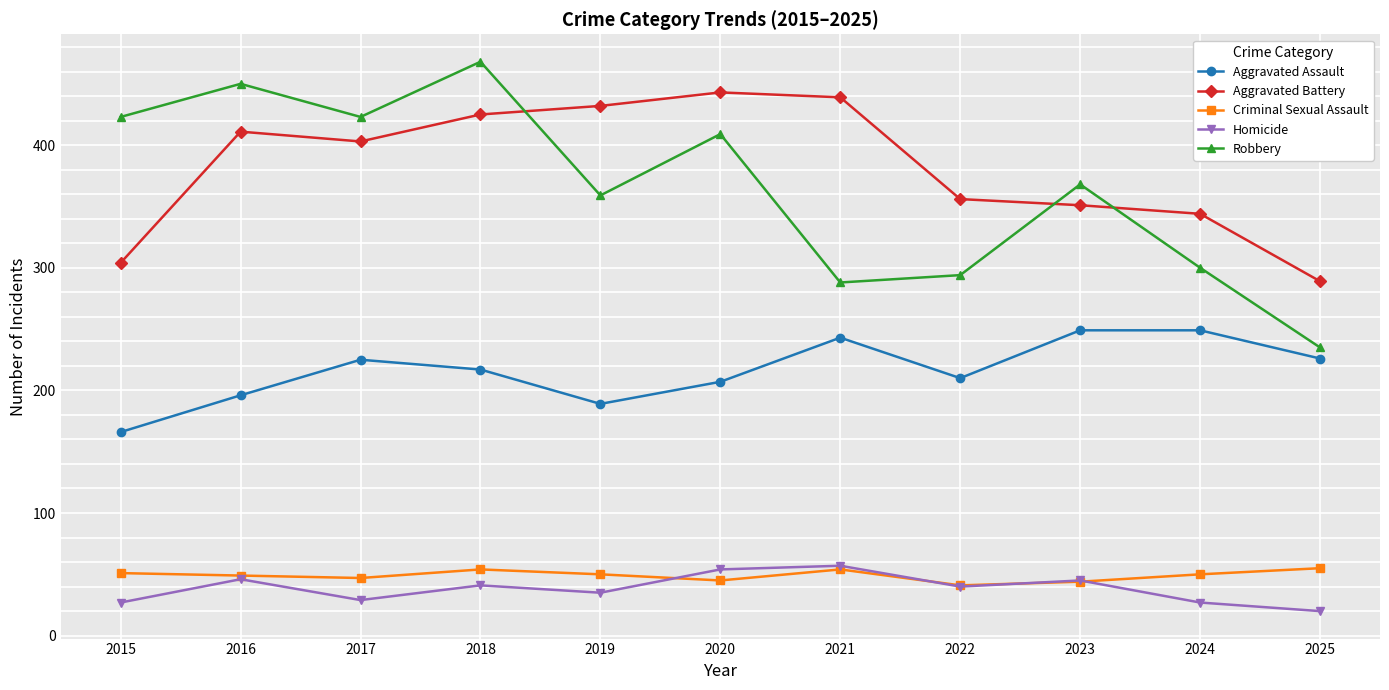

What is the average value of the Aggravated Assault series?

216